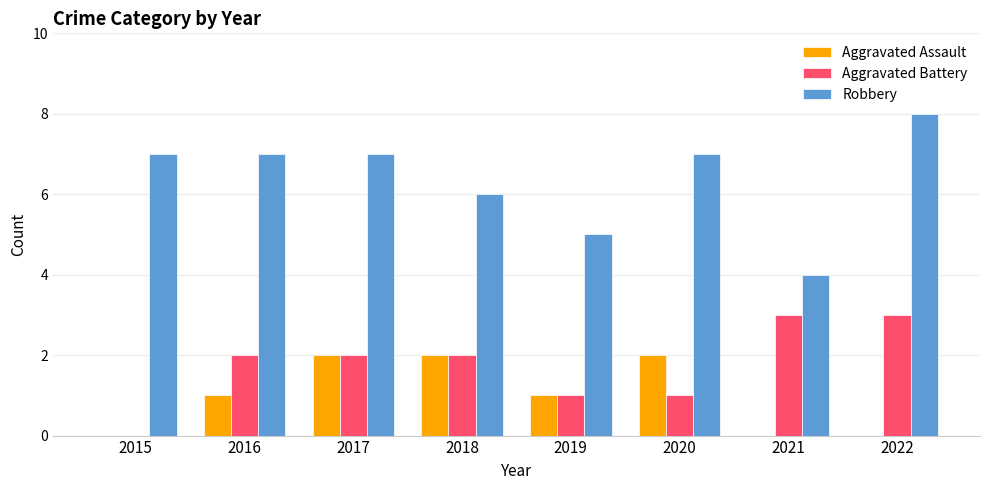

Which label corresponds to the largest value in the chart?

2022